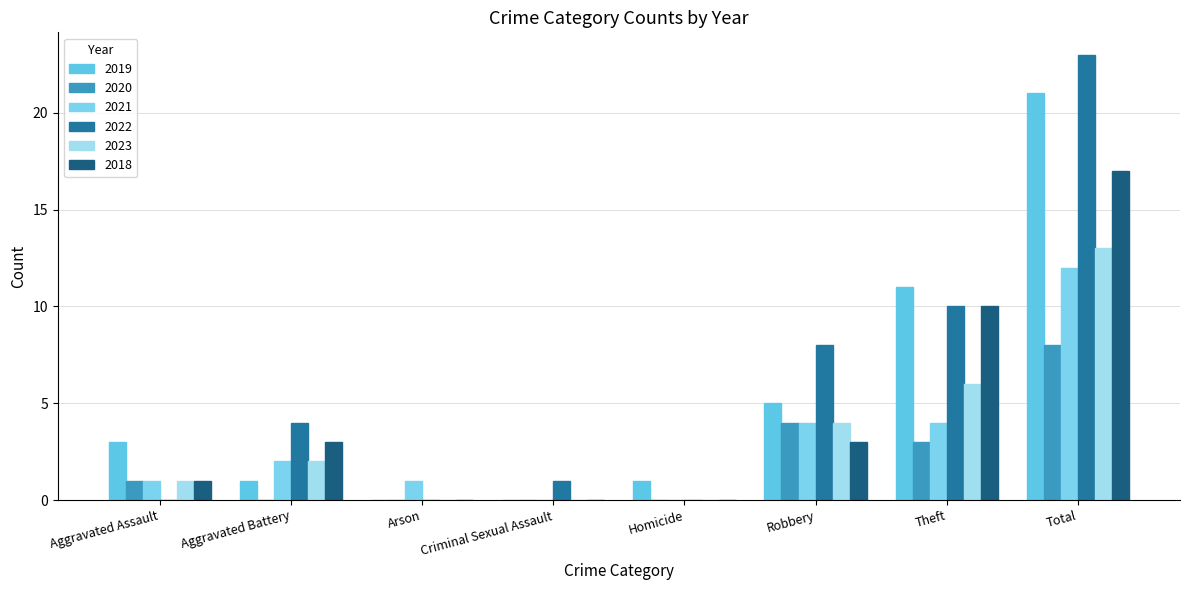

At which category is the sum across all series the highest?

Total